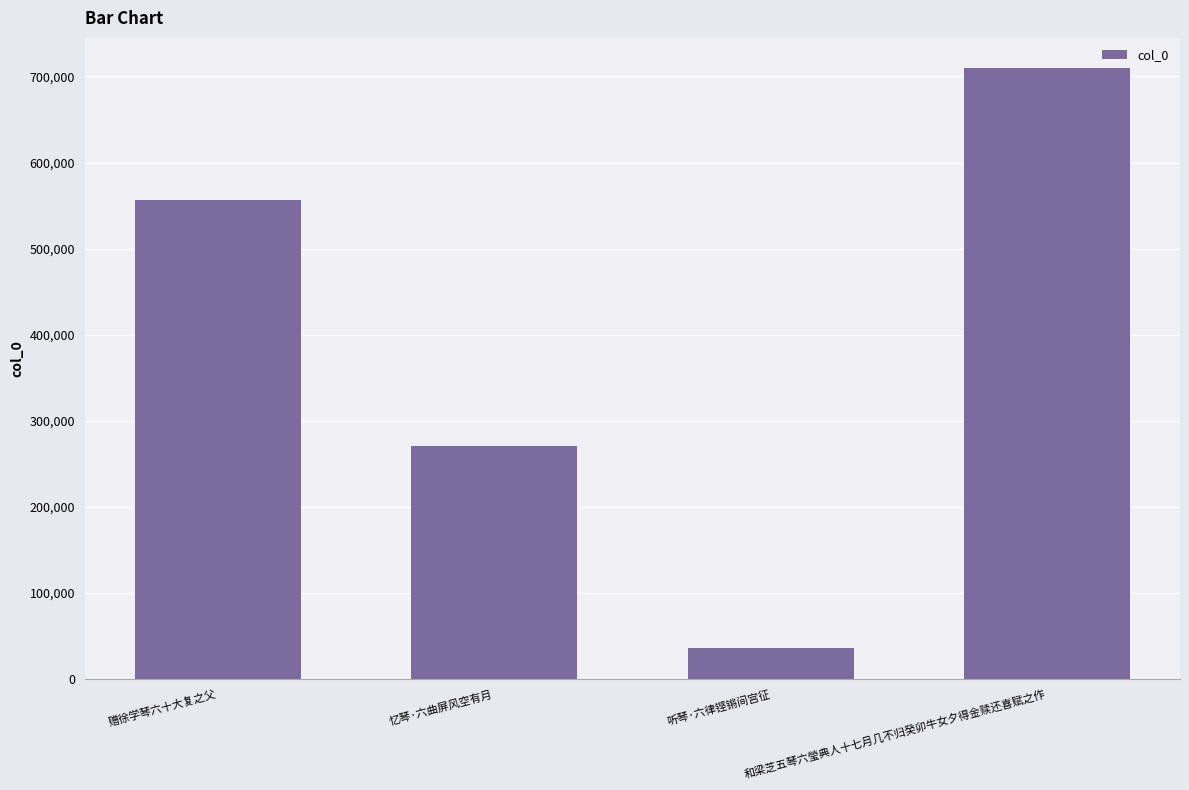

What position from the left is 赠徐学琴六十大复之父?

1